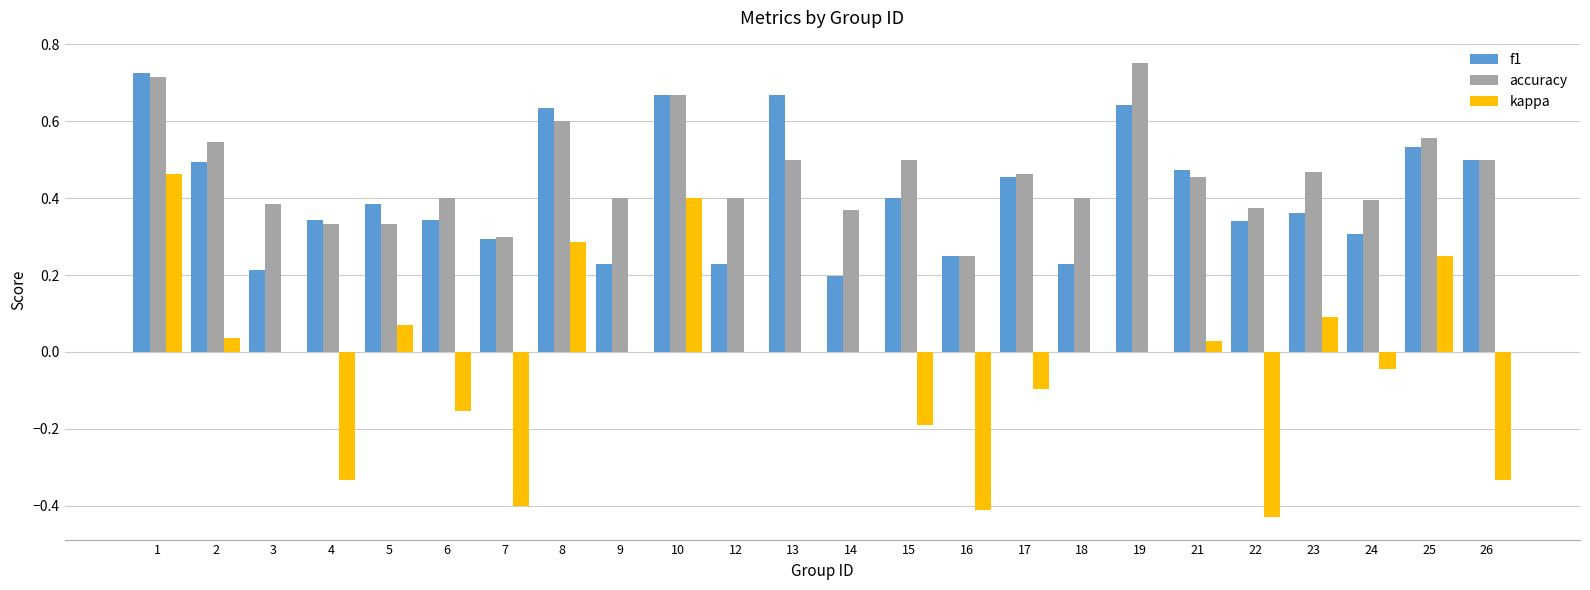

What is the total value across all series at 23?

0.9